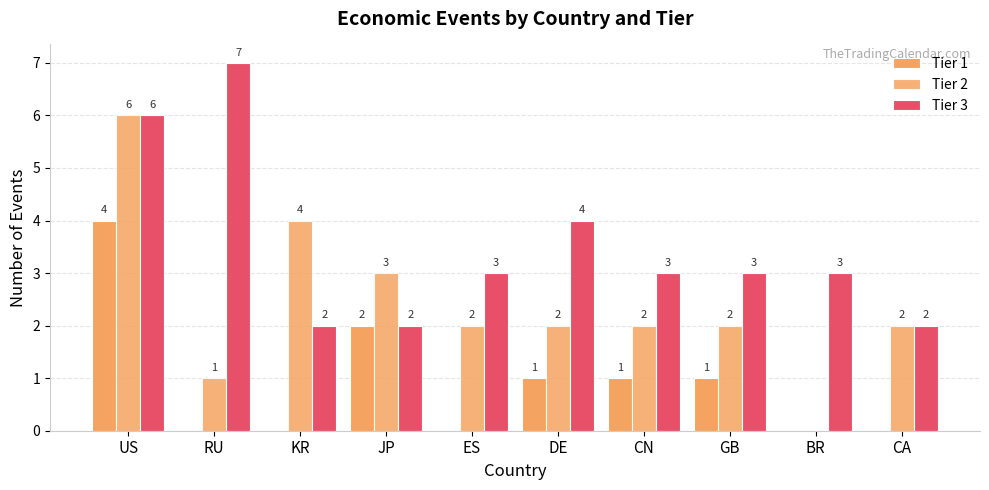

Does the chart contain stacked bars?

No